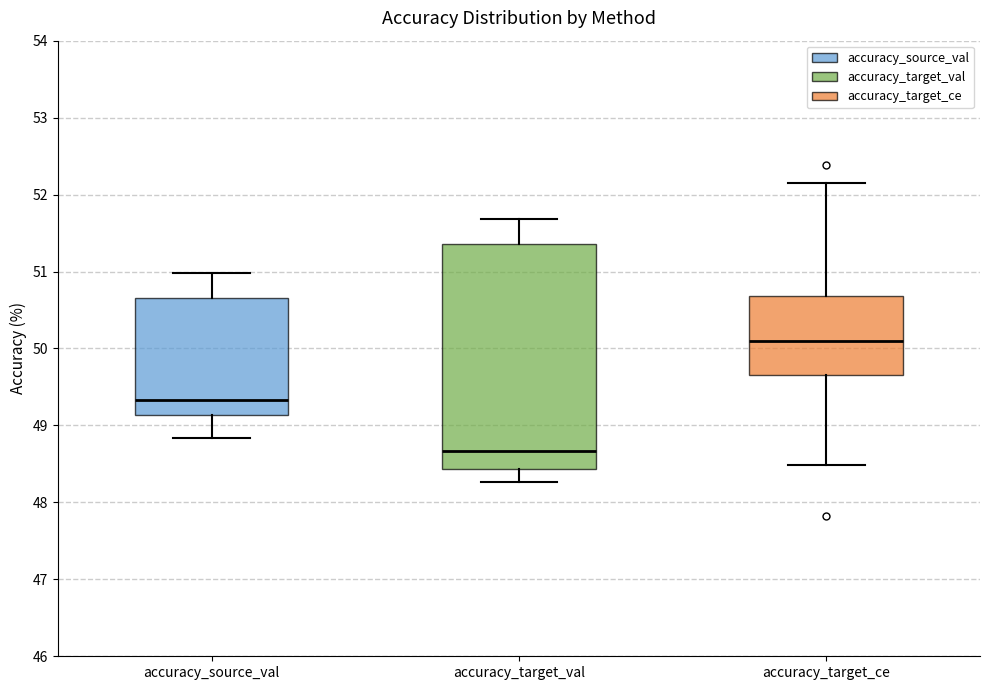

Comparing the boxes themselves (not the whiskers), which one is the tallest?

accuracy_target_val